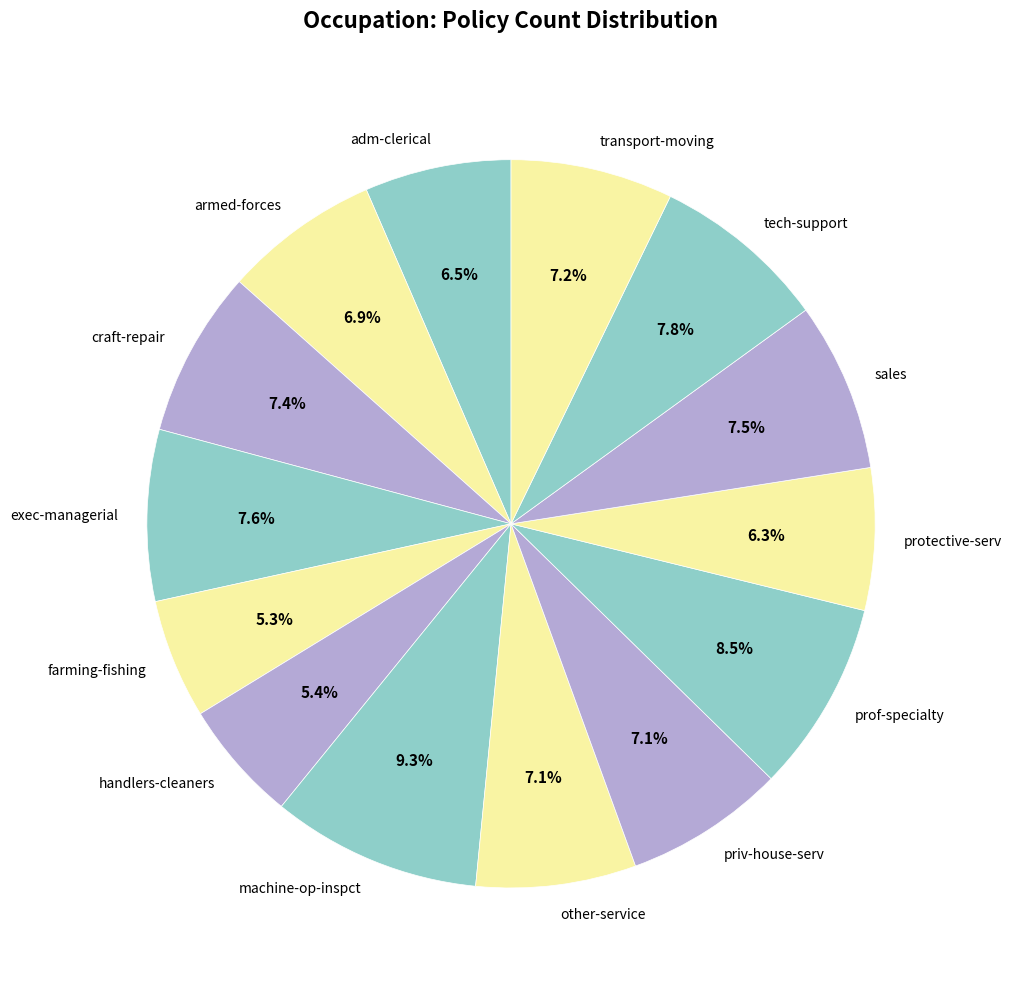

Approximately how many times larger is the value at transport-moving compared to handlers-cleaners?

1.3